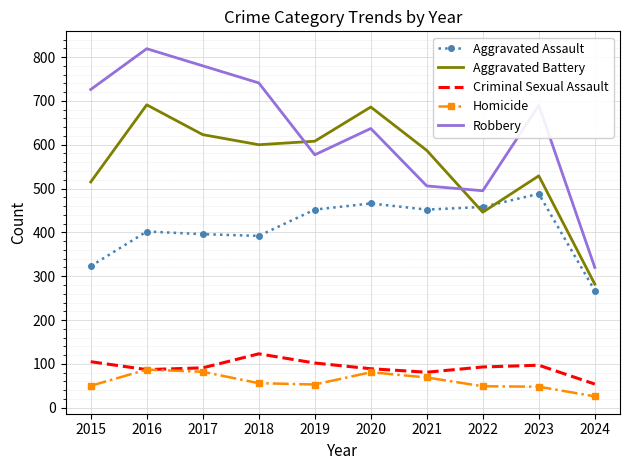

Which series has the largest range (max minus min)?

Robbery